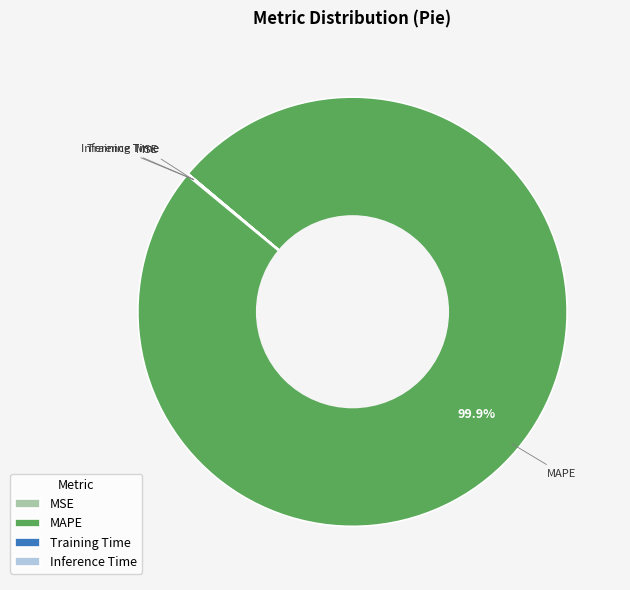

Which slice represents more than half of the pie?

MAPE